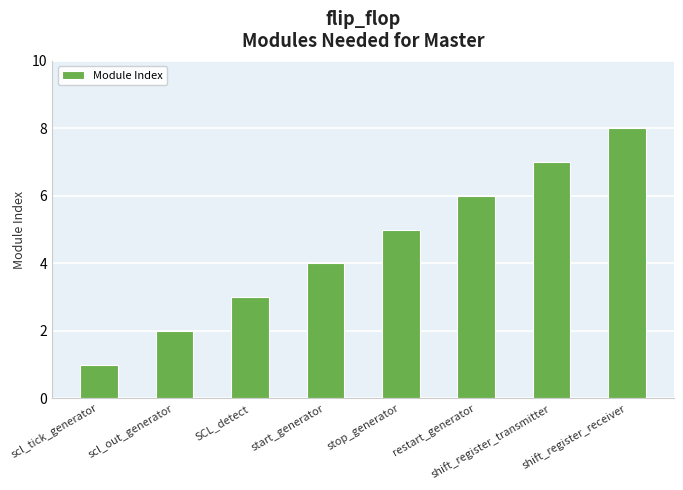

Rank the categories by value from highest to lowest.

shift_register_receiver, shift_register_transmitter, restart_generator, stop_generator, start_generator, SCL_detect, scl_out_generator, scl_tick_generator